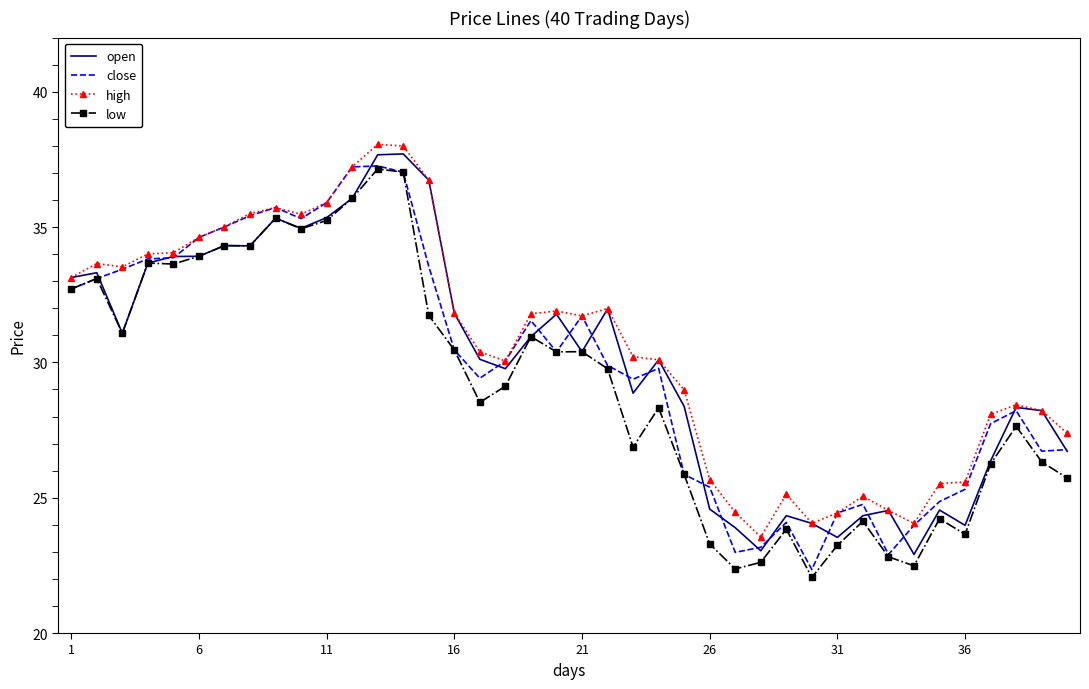

What is the minimum value for low?

22.1